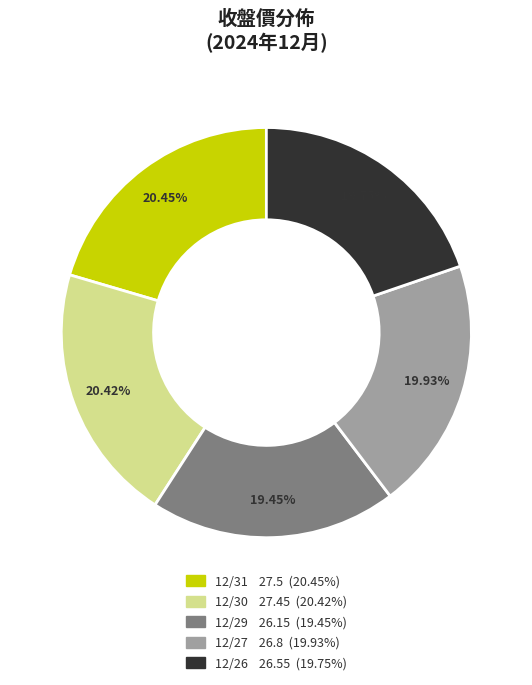

How many segments does this pie chart have?

5